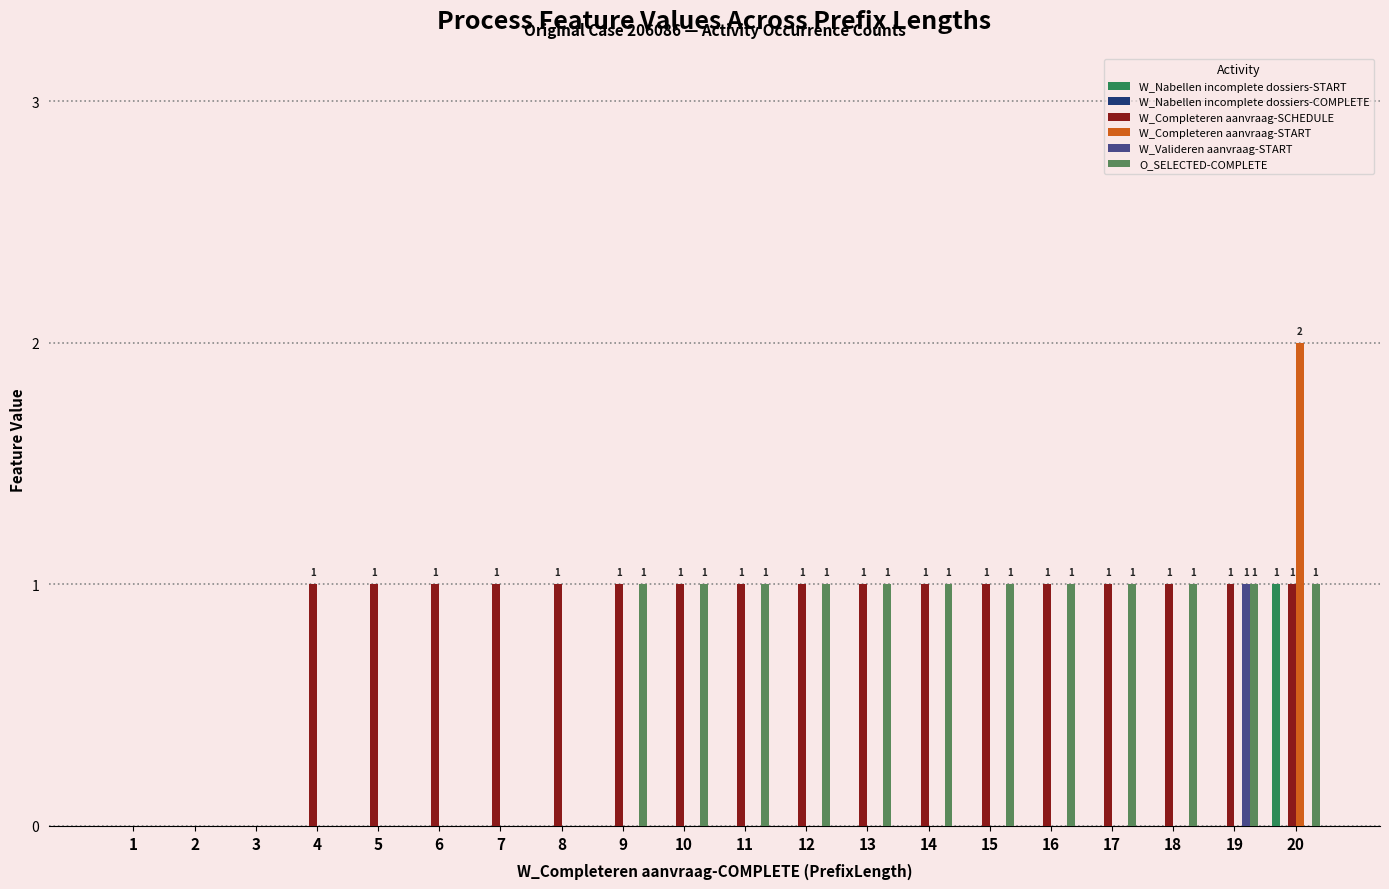

Which category has the highest value in the W_Valideren aanvraag-START series?

19